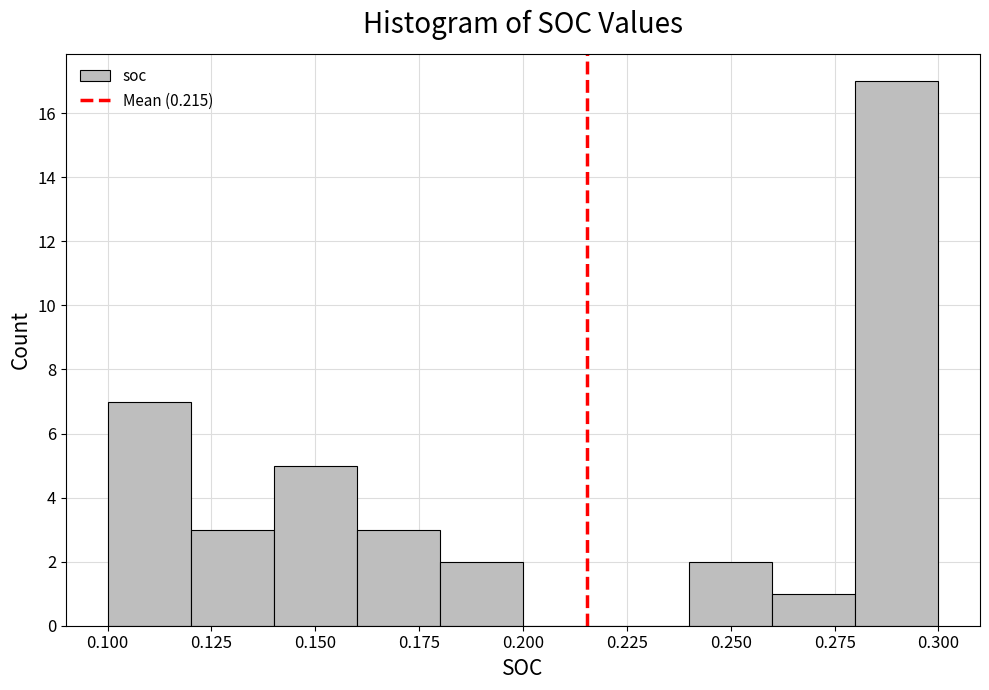

Reading left to right, list every bar in this chart as the range it spans on the x-axis followed by its height. The values are not printed on the chart, so give them approximately, as read against the axis.

0.10 to 0.12: 7
0.12 to 0.14: 3
0.14 to 0.16: 5
0.16 to 0.18: 3
0.18 to 0.20: 2
0.20 to 0.22: 0
0.22 to 0.24: 0
0.24 to 0.26: 2
0.26 to 0.28: 1
0.28 to 0.30: 17